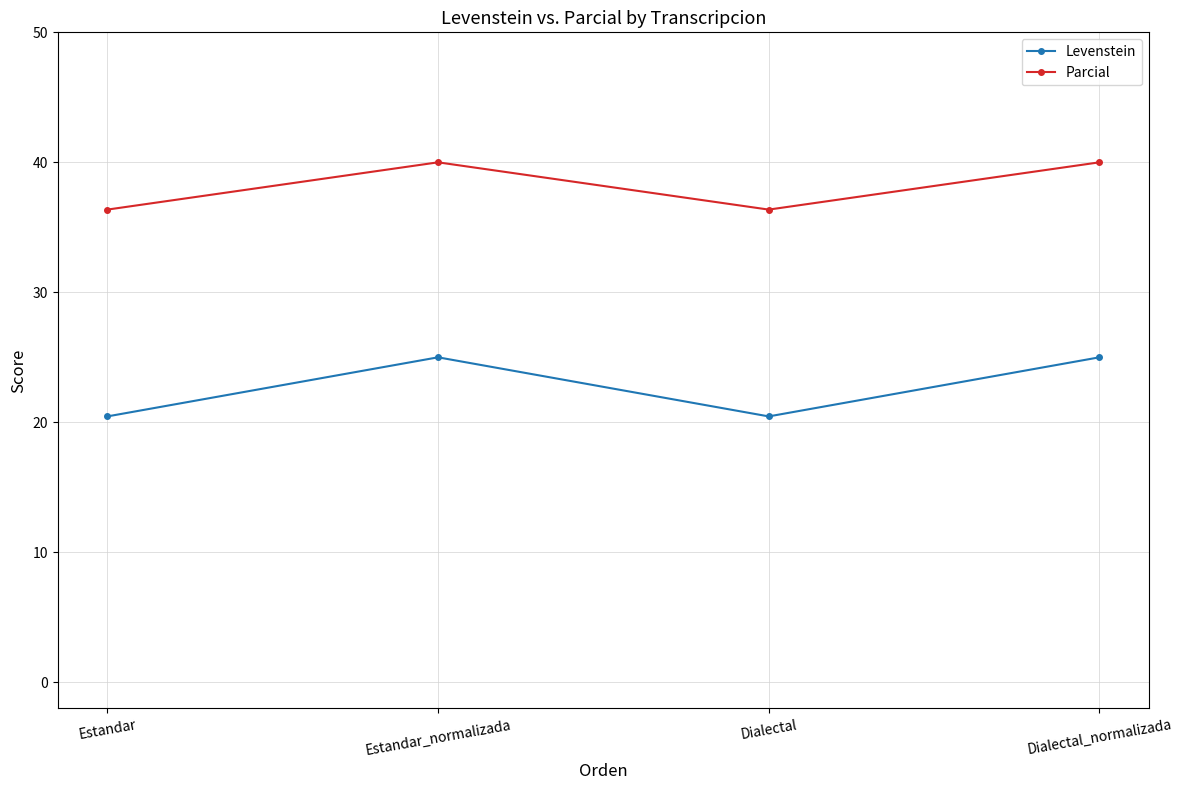

Does the chart have visible grid lines?

Yes